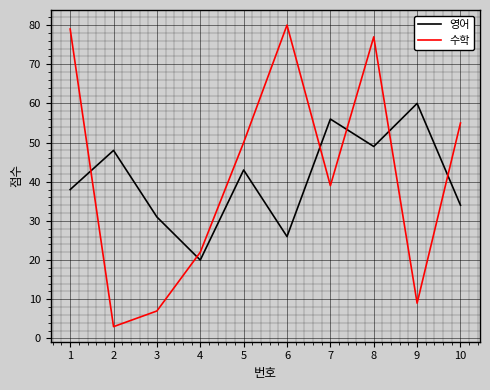

Read the 수학 value at 1.

79